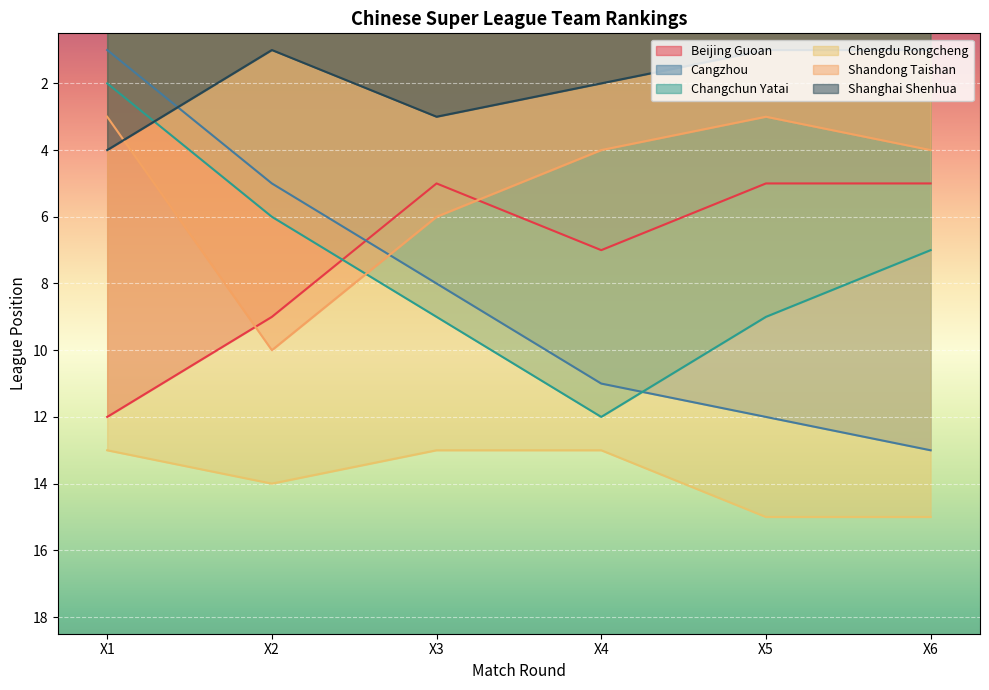

Reading right to left, transcribe all the data shown in this chart.

Beijing Guoan: 5	5	7	5	9	12
Cangzhou: 13	12	11	8	5	1
Changchun Yatai: 7	9	12	9	6	2
Chengdu Rongcheng: 15	15	13	13	14	13
Shandong Taishan: 4	3	4	6	10	3
Shanghai Shenhua: 1	1	2	3	1	4